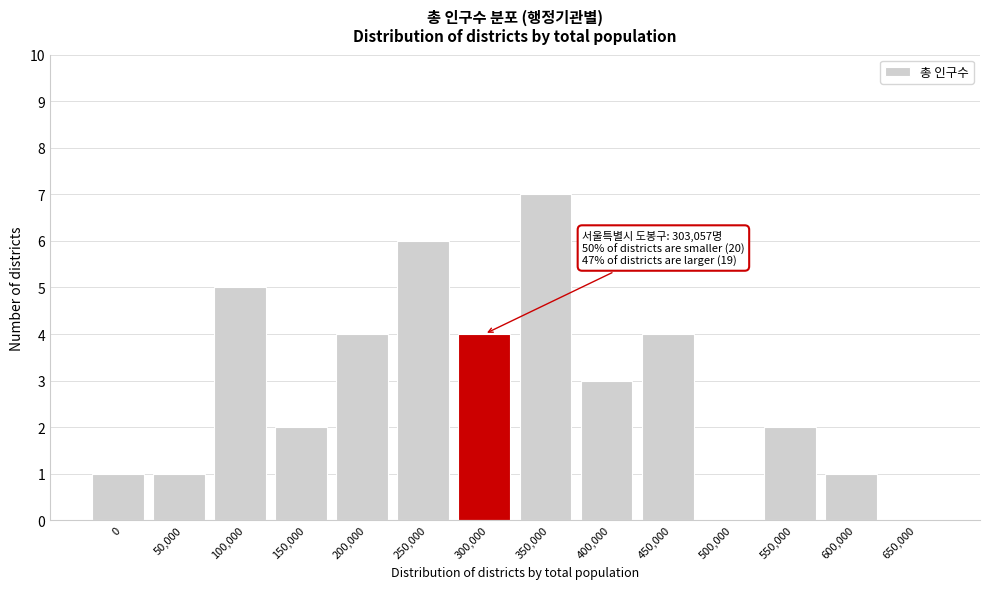

Reading right to left, list all the values displayed in this chart.

650,000=0	600,000=1	550,000=2	500,000=0	450,000=4	400,000=3	350,000=7	300,000=4	250,000=6	200,000=4	150,000=2	100,000=5	50,000=1	0=1